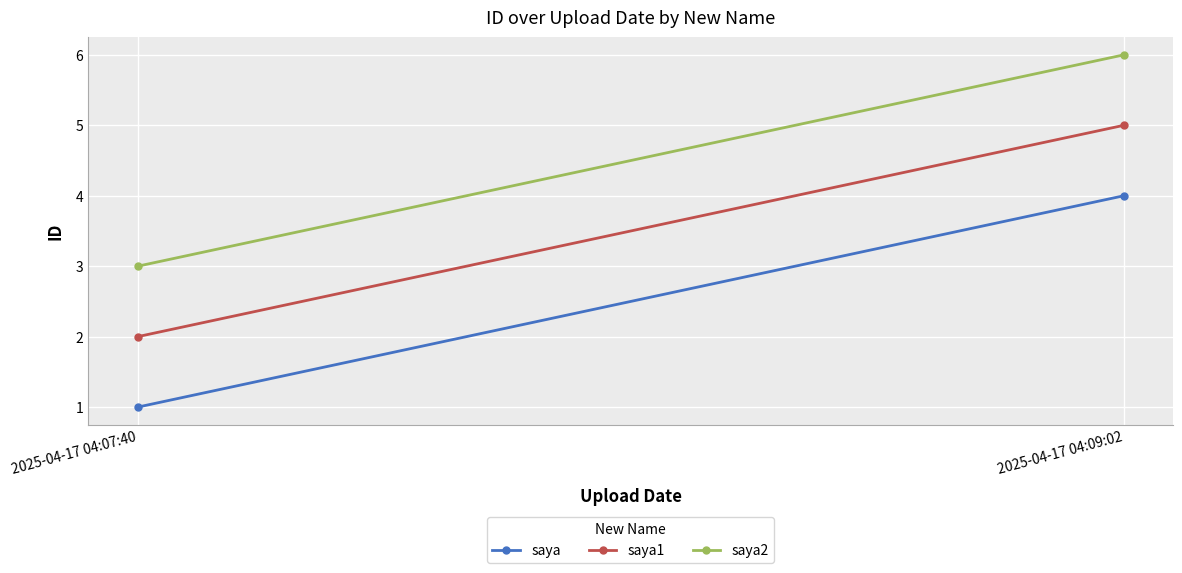

Rank the series at 2025-04-17 04:09:02 from highest to lowest value.

saya2, saya1, saya